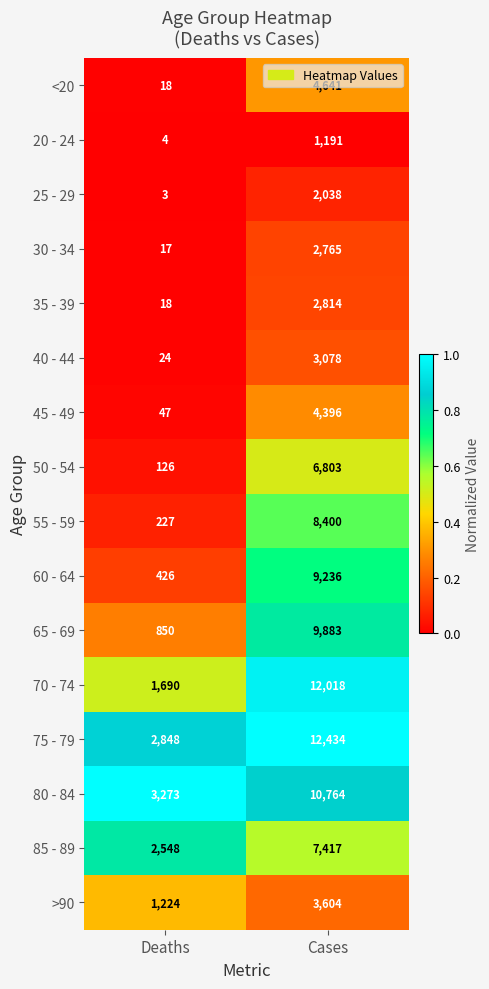

Where is 85 - 89 nearest to the value 4982?

Deaths